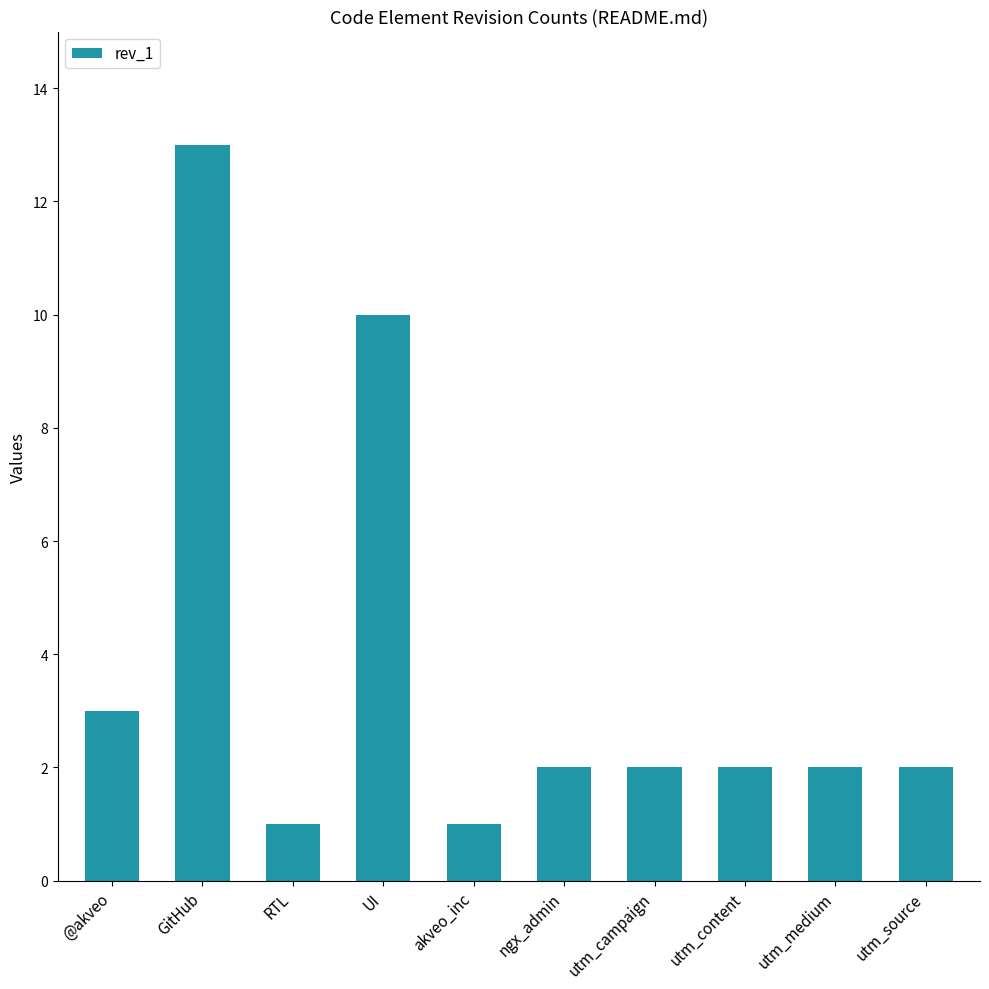

Reading left to right, extract all data points from this chart.

@akveo=3	GitHub=13	RTL=1	UI=10	akveo_inc=1	ngx_admin=2	utm_campaign=2	utm_content=2	utm_medium=2	utm_source=2